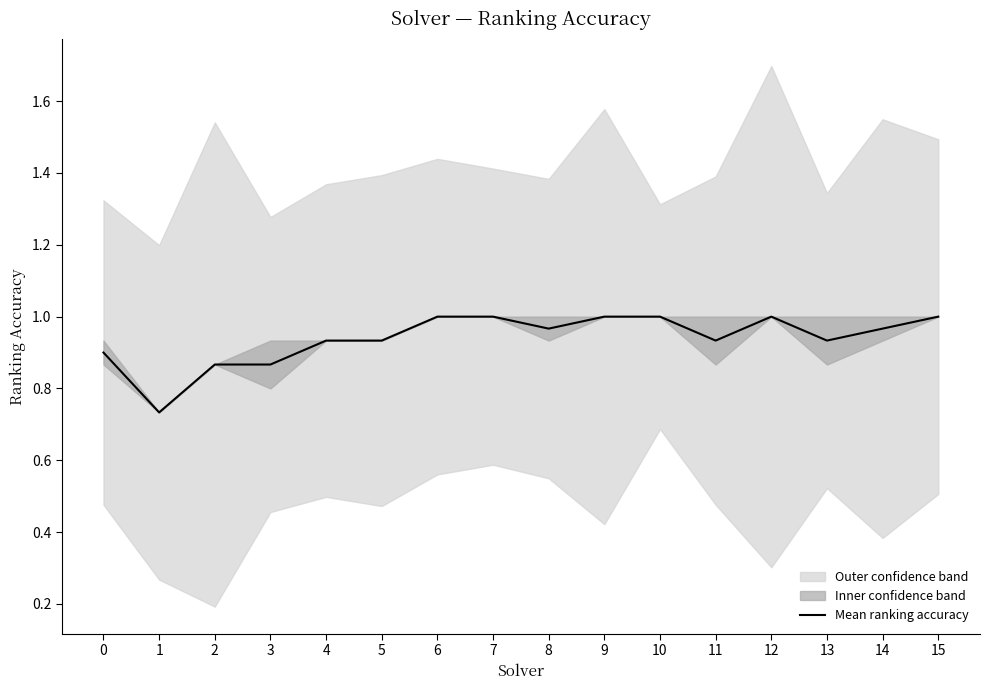

How many points are higher than both their immediate neighbors (excluding endpoints)?

1